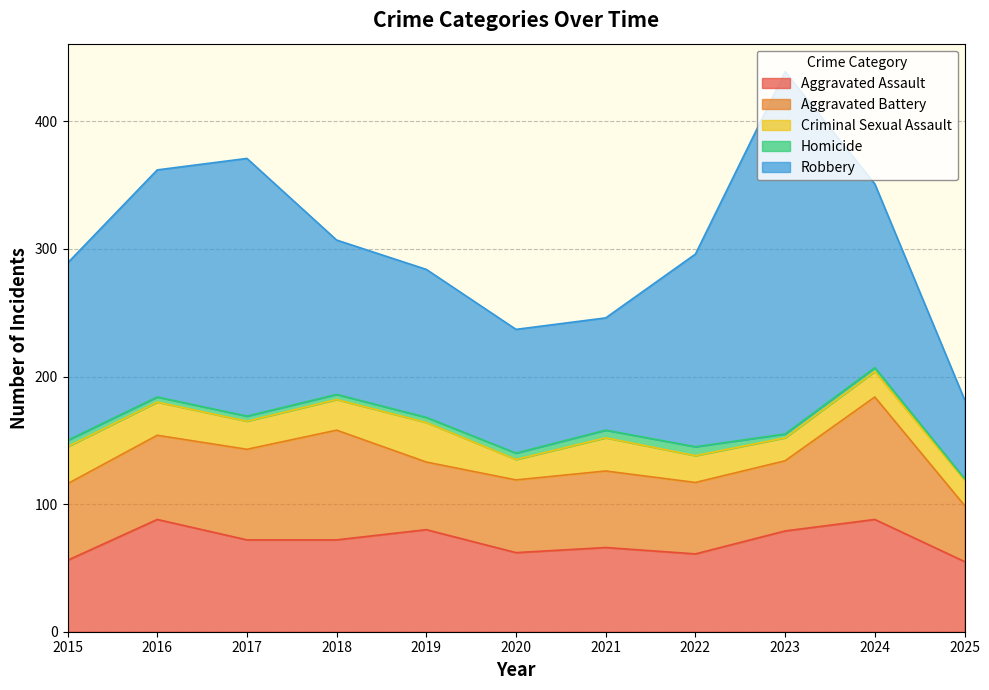

At which category is the sum across all series the highest?

2023